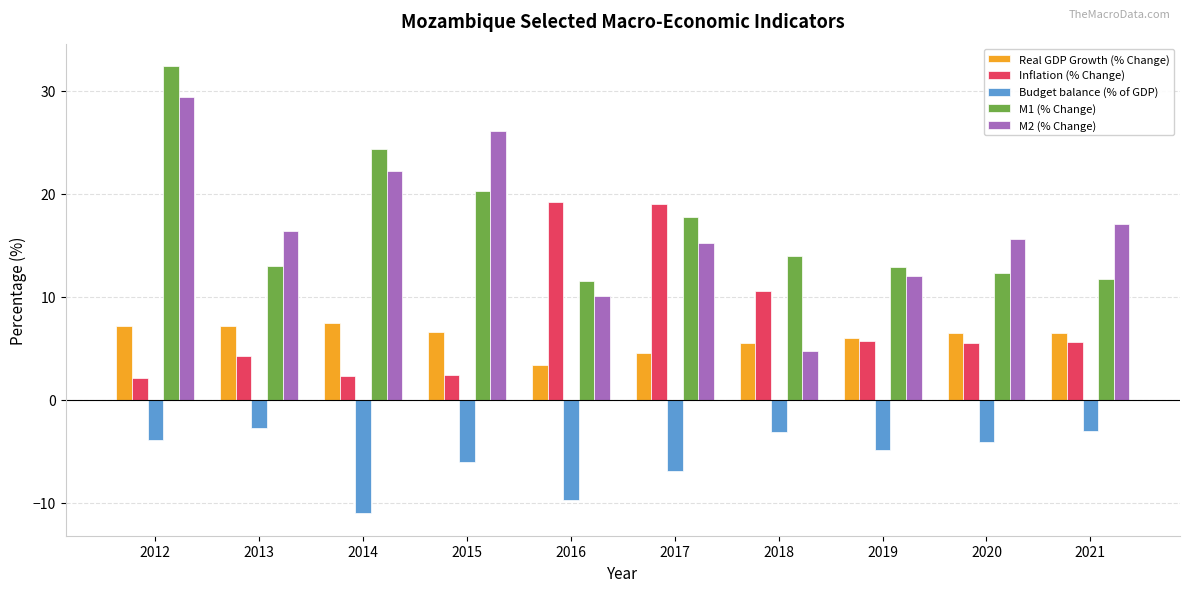

How many values in the M2 (% Change) series are below 16?

5